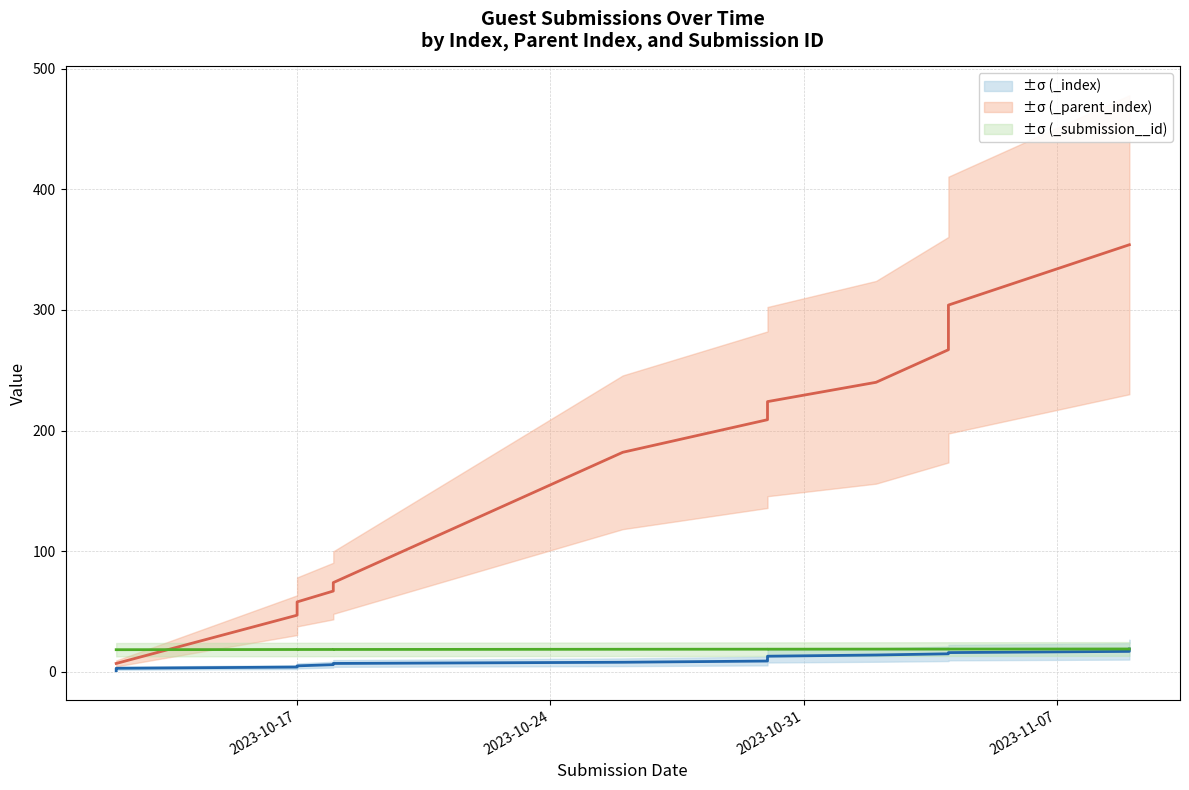

Reading left to right, transcribe all the data shown in this chart.

_index: 1.0	2.0	3.0	4.0	5.0	6.0	7.0	8.0	9.0	10.0	11.0	12.0	13.0	14.0	15.0	16.0	17.0	18.0	19.0
_parent_index: 7.0	7.0	7.0	47.0	58.0	67.0	74.0	182.0	209.0	216.0	224.0	224.0	224.0	240.0	267.0	304.0	354.0	354.0	354.0
_submission__id: 18.4	18.4	18.4	18.6	18.6	18.6	18.6	18.8	18.8	18.8	18.8	18.8	18.8	18.9	18.9	18.9	19.0	19.0	19.0